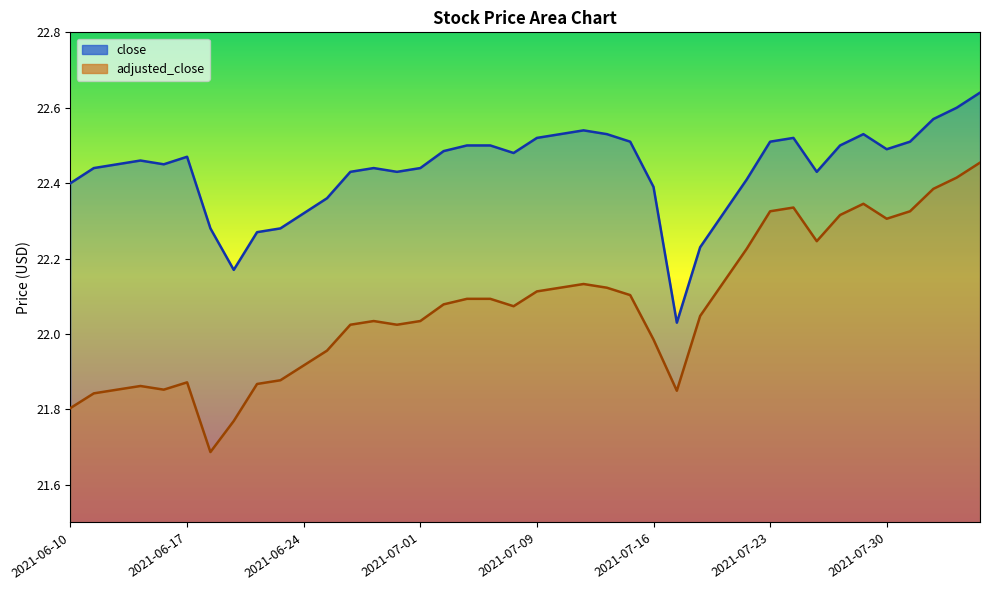

The value of adjusted_close at 2021-06-25 is 29.6. True or false?

False